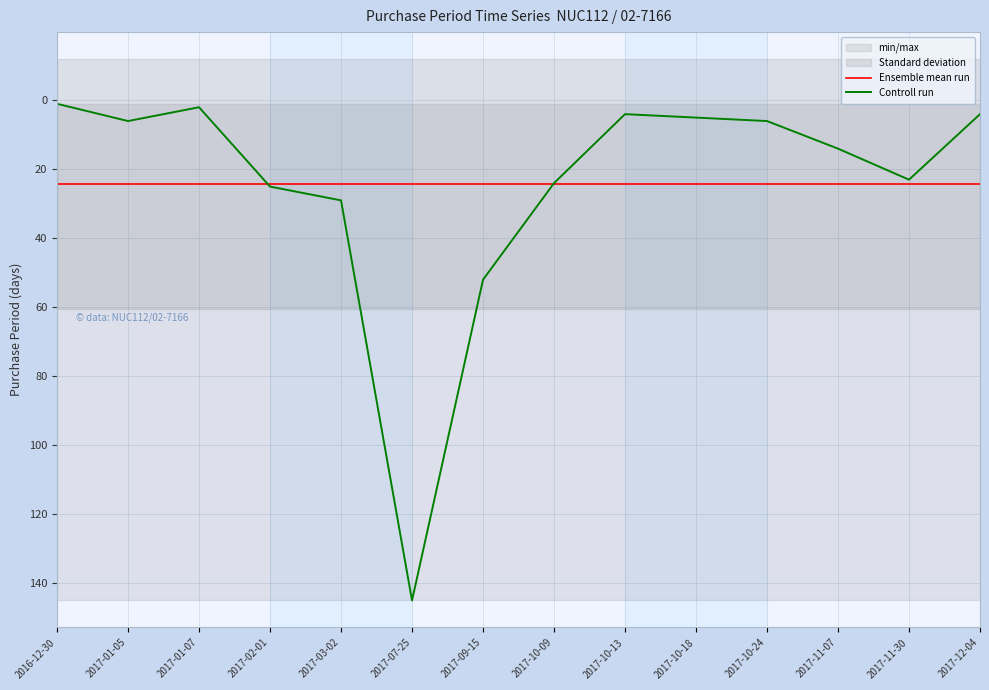

Between 2017-01-05 and 2017-10-13, which series saw the biggest shift?

Controll run